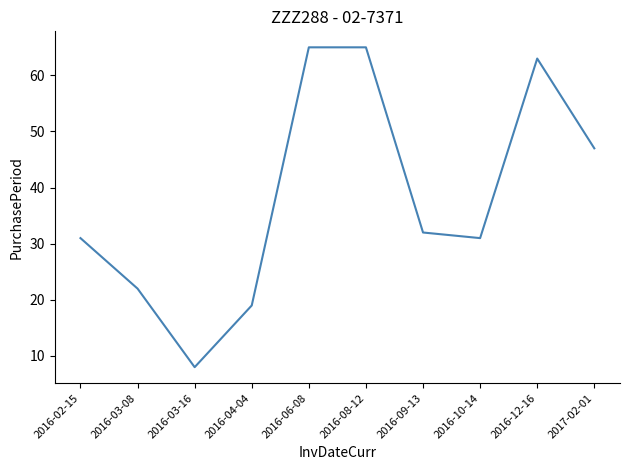

How many lines are shown in the chart?

1